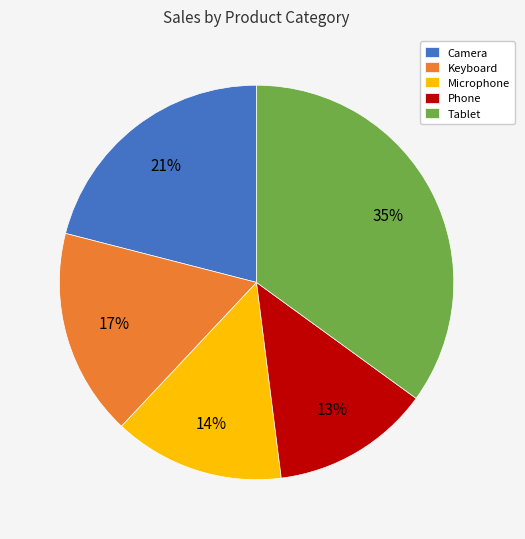

Is there a majority slice in this chart?

No